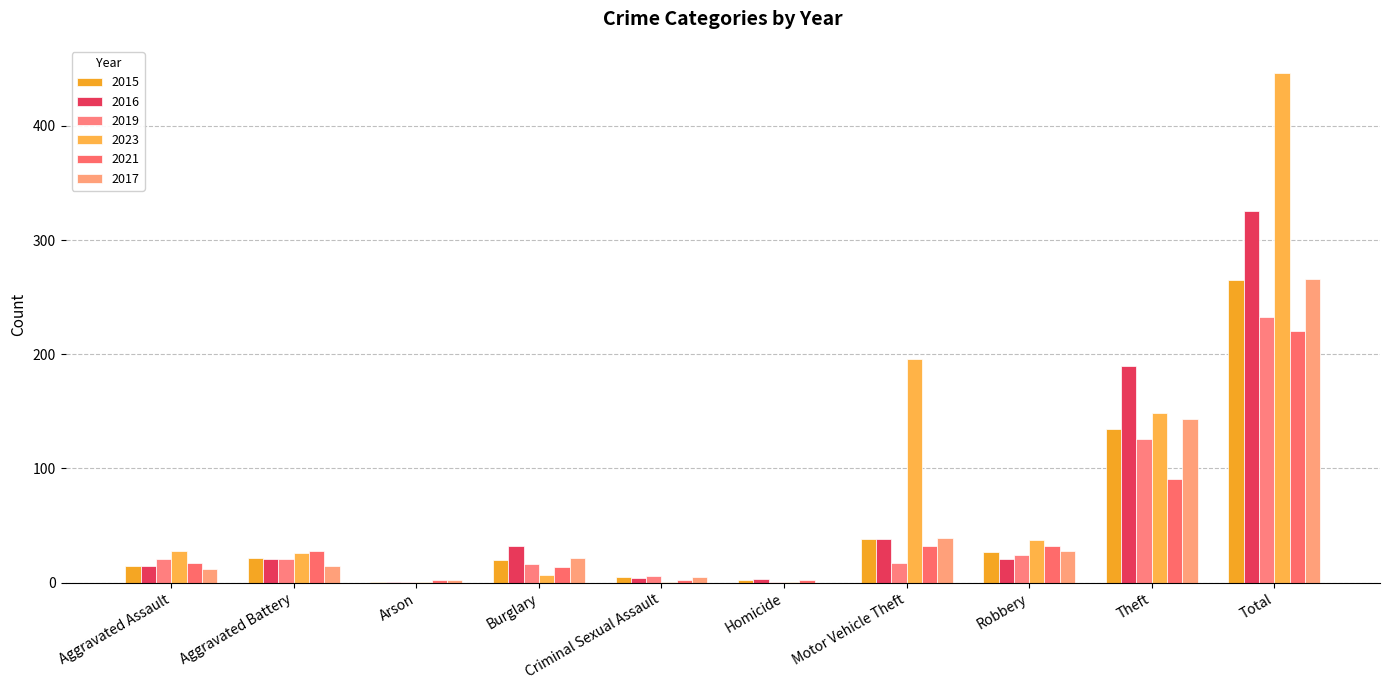

Are the bars grouped side by side (vs. stacked)?

Yes